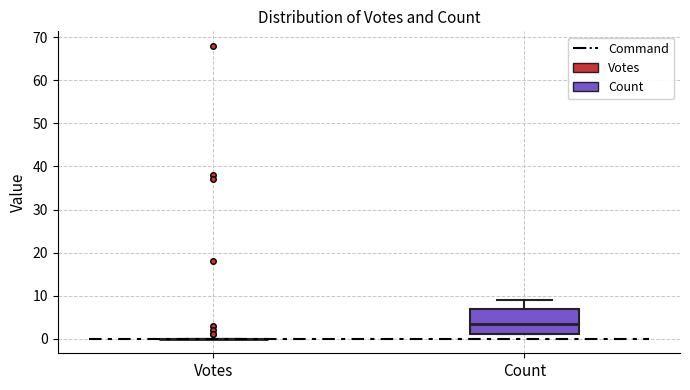

Reading left to right, read every box against the y-axis: the position of its median line, the range the box covers, and the ends of its whiskers. The values are not printed on the chart, so give them approximately, as read against the axis.

Votes: box collapsed to a line at 0, whiskers 0 to 0
Count: median 4, box 1 to 7, whiskers 1 to 9